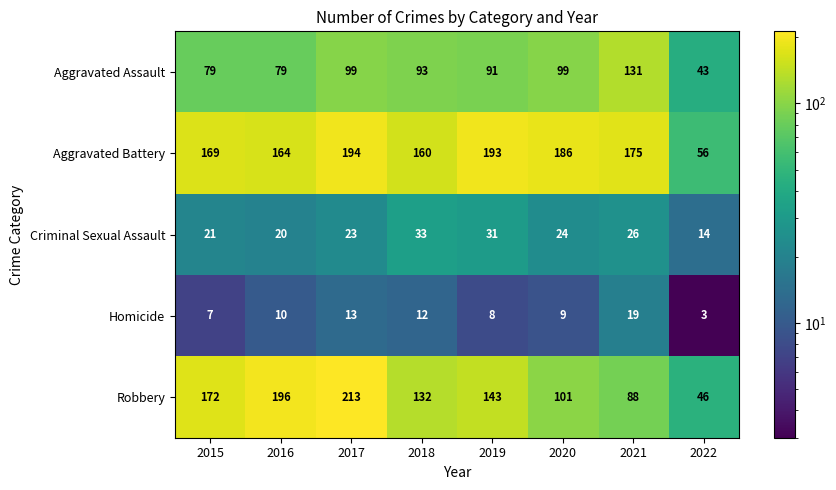

Which series changed the most between 2016 and 2018?

Robbery